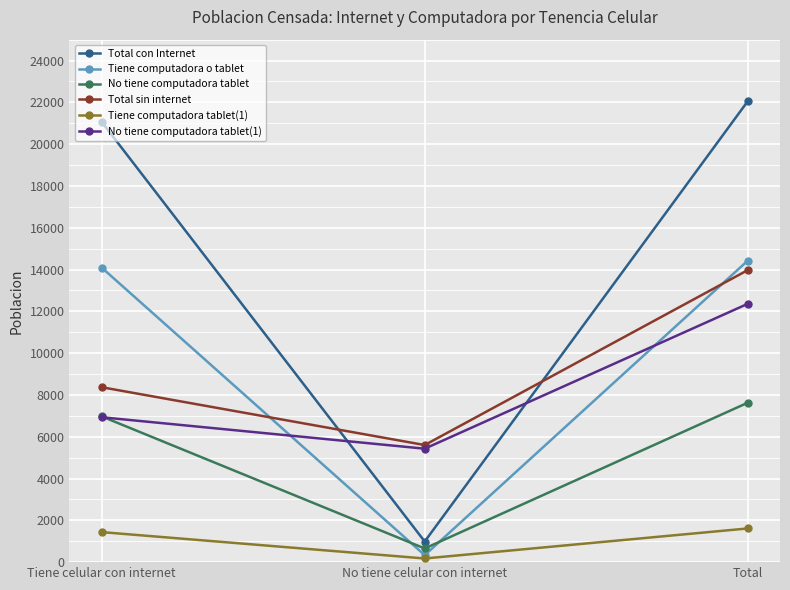

What is the minimum value shown in the chart?

175